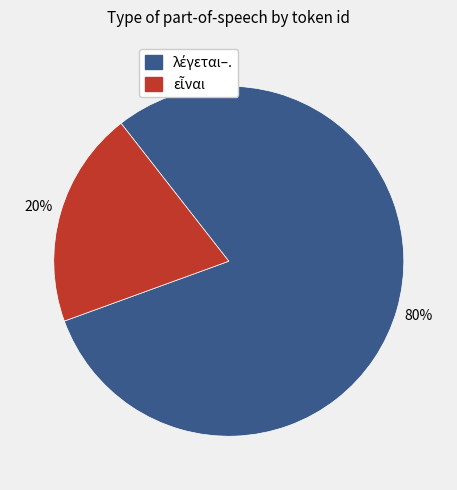

Does any single category account for the majority?

Yes